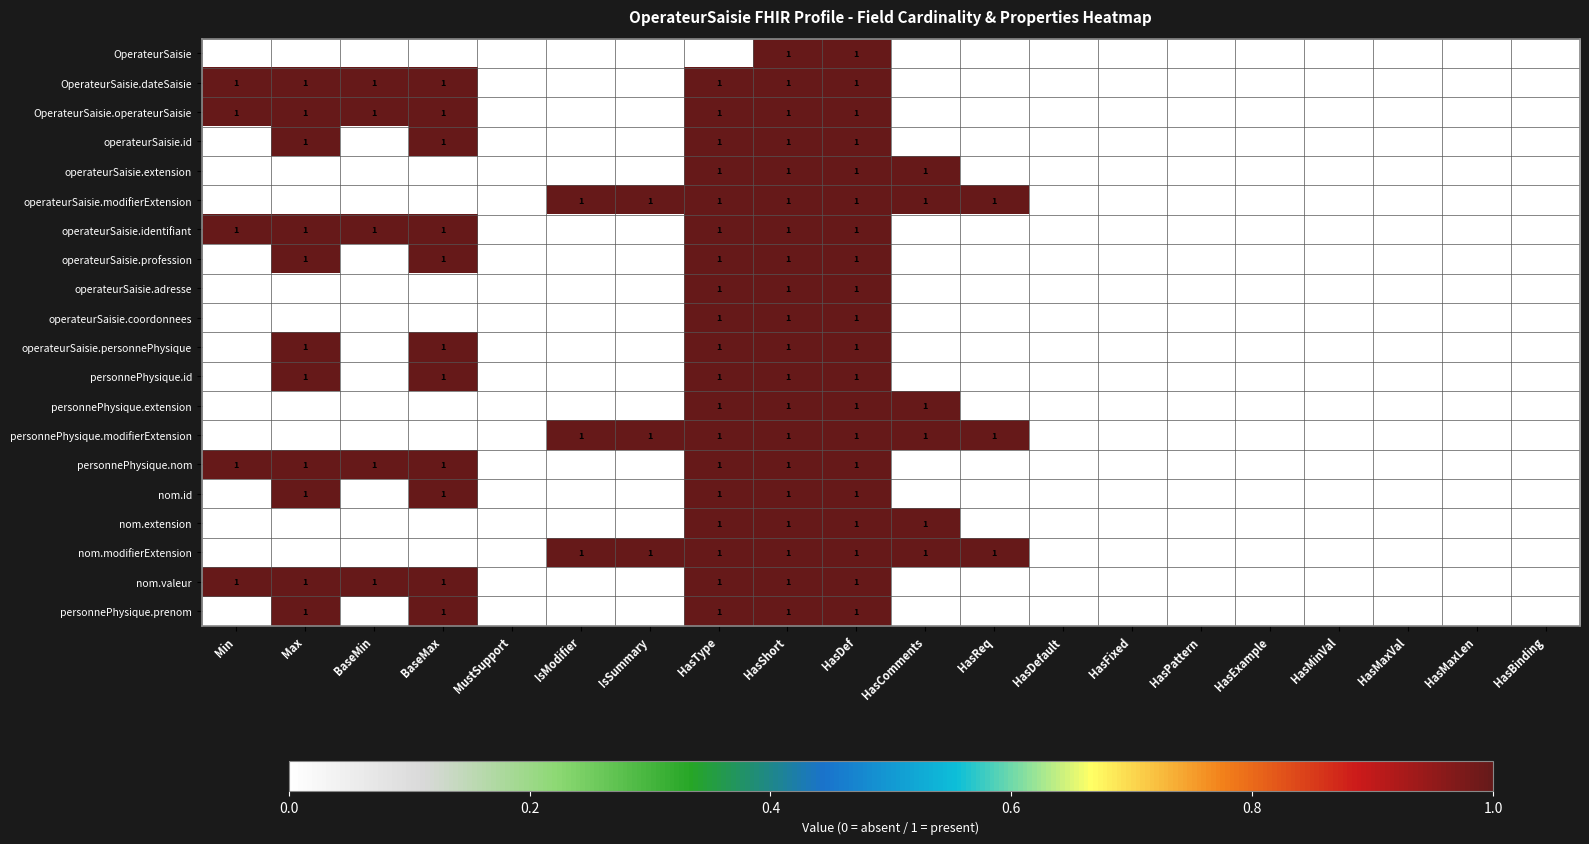

What is the spread (max minus min) of values at IsSummary?

1